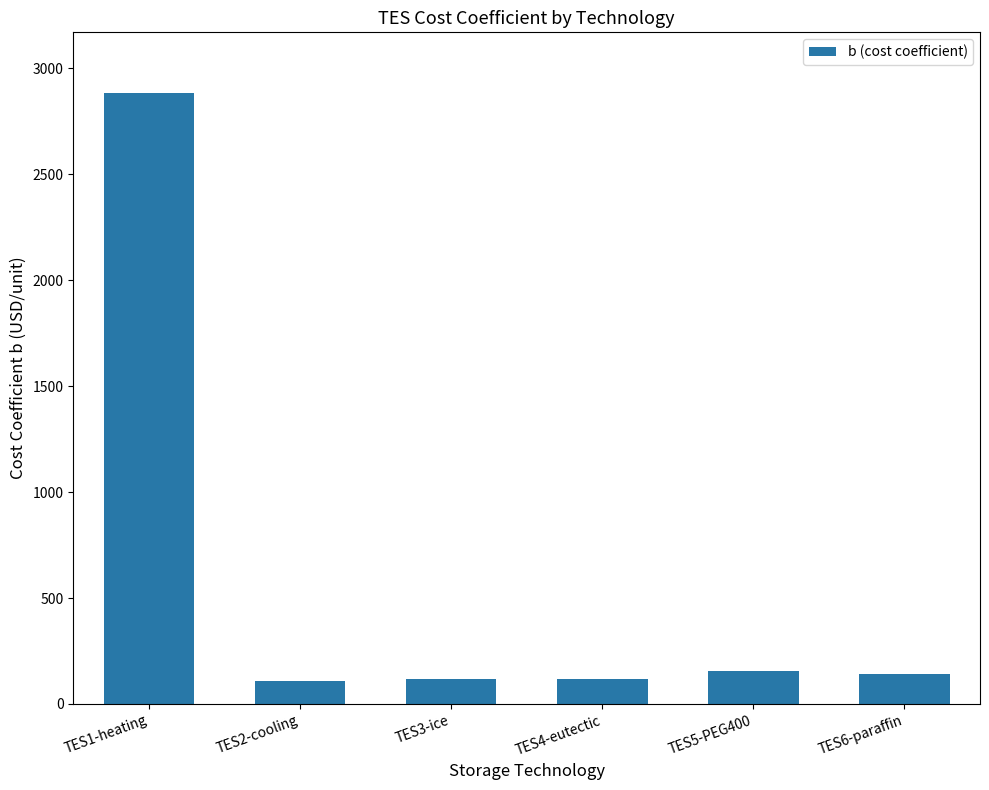

What is the smallest value displayed?

108.0